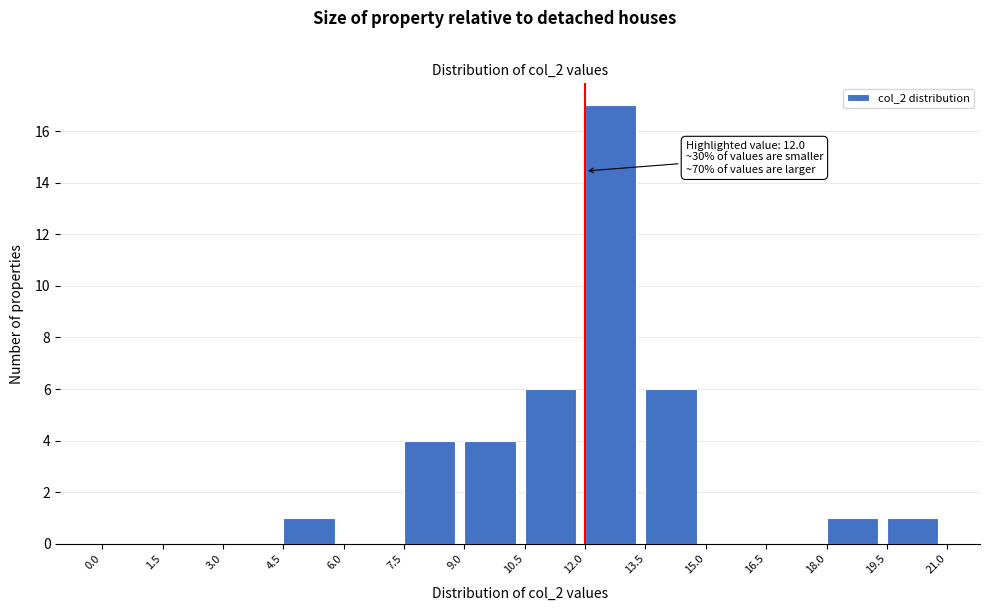

Over which range of the x-axis is the bar tallest?

12.0 to 13.5